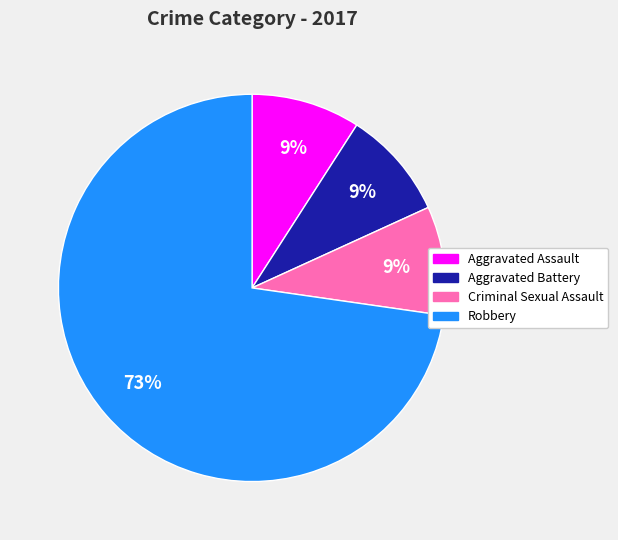

How many slices are in this pie chart?

4